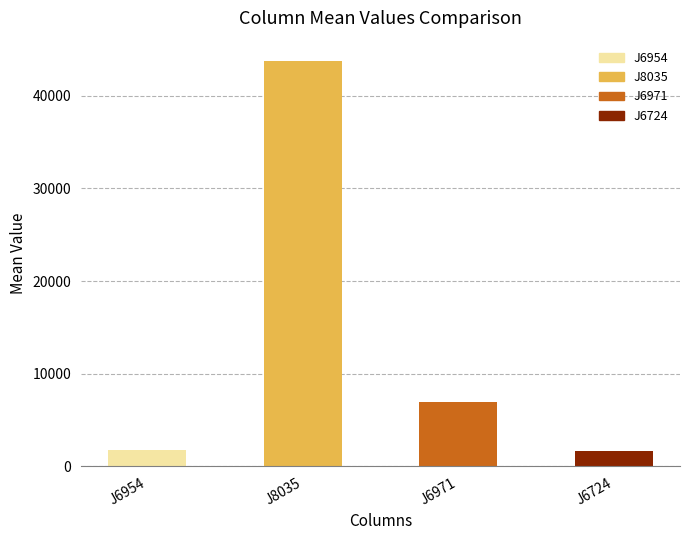

What is the value of the 2nd bar from the left?

43750.0